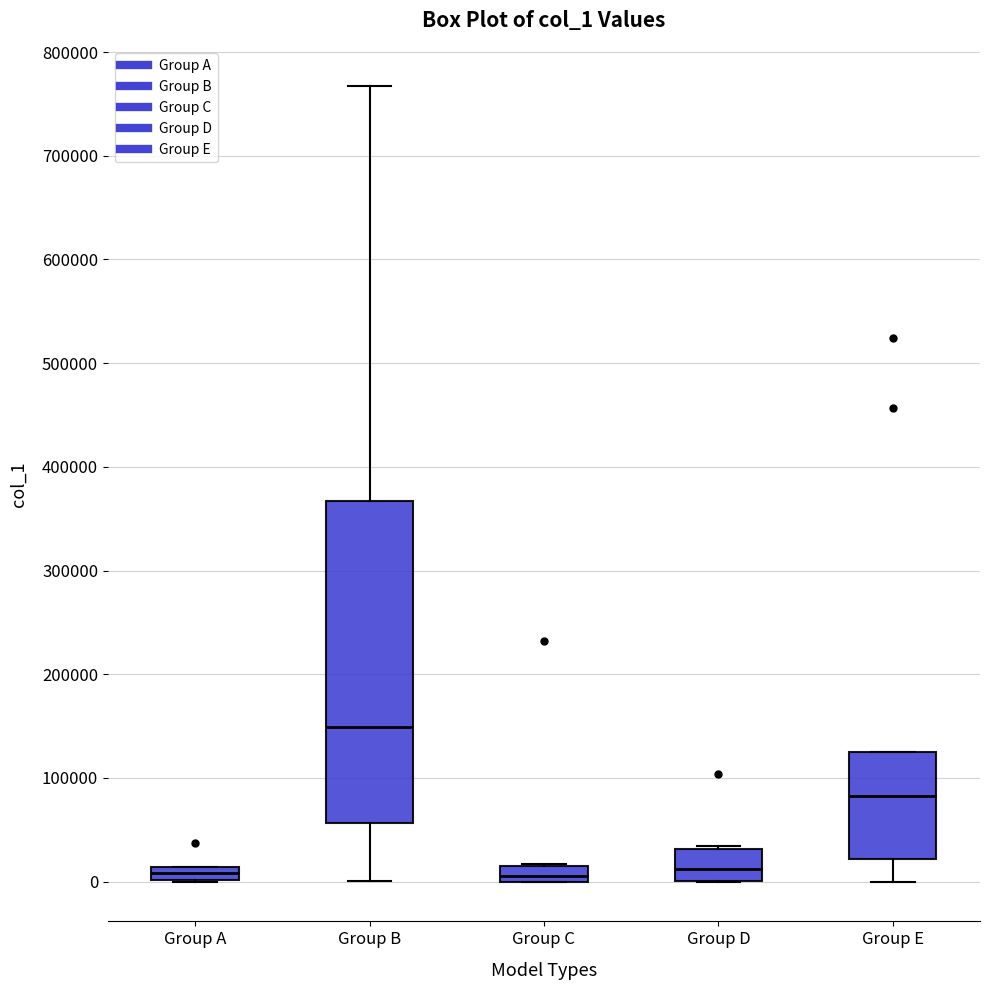

Where is the lower edge of the box for Group A on the y-axis? The values are not printed on the chart, so give them approximately, as read against the axis.

0